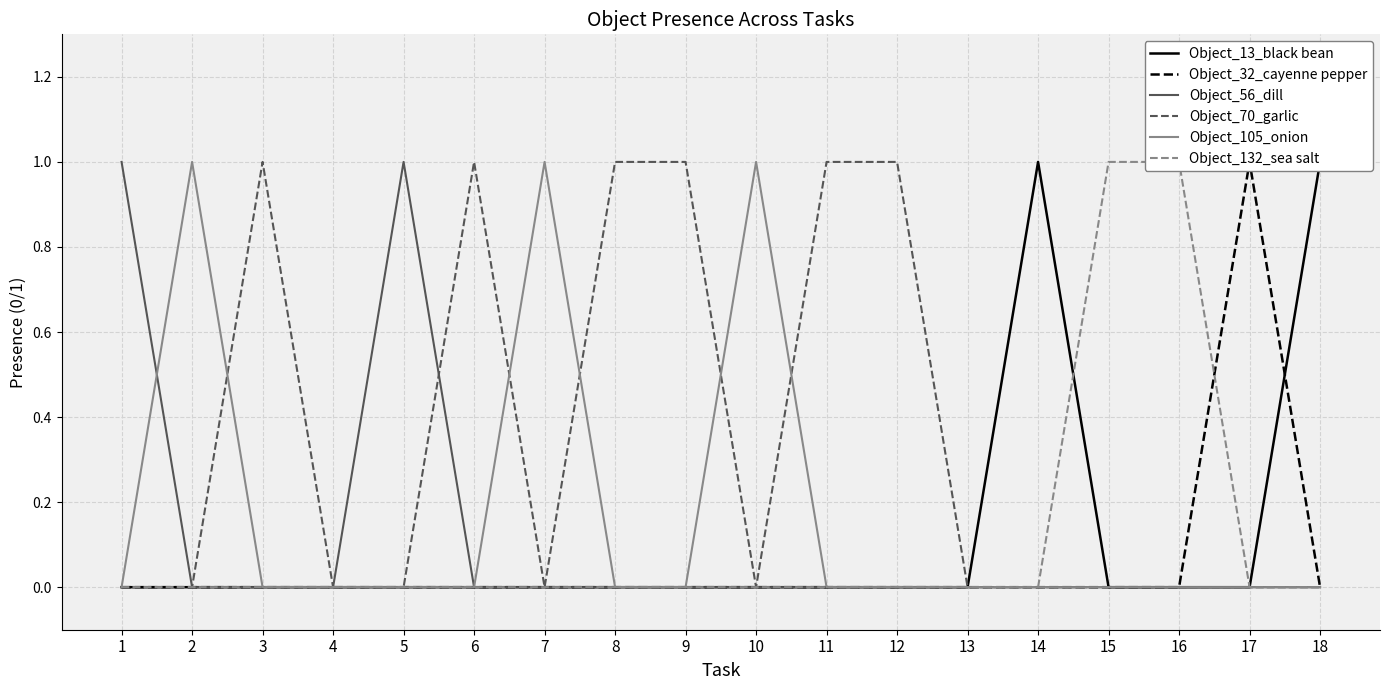

Which series has the largest total across all categories?

Object_70_garlic